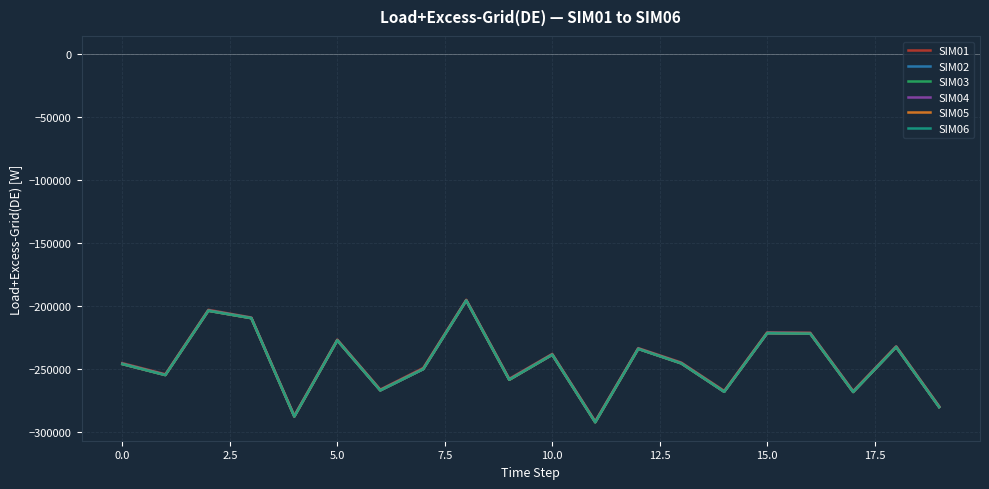

What is the greatest value displayed?

-195073.7